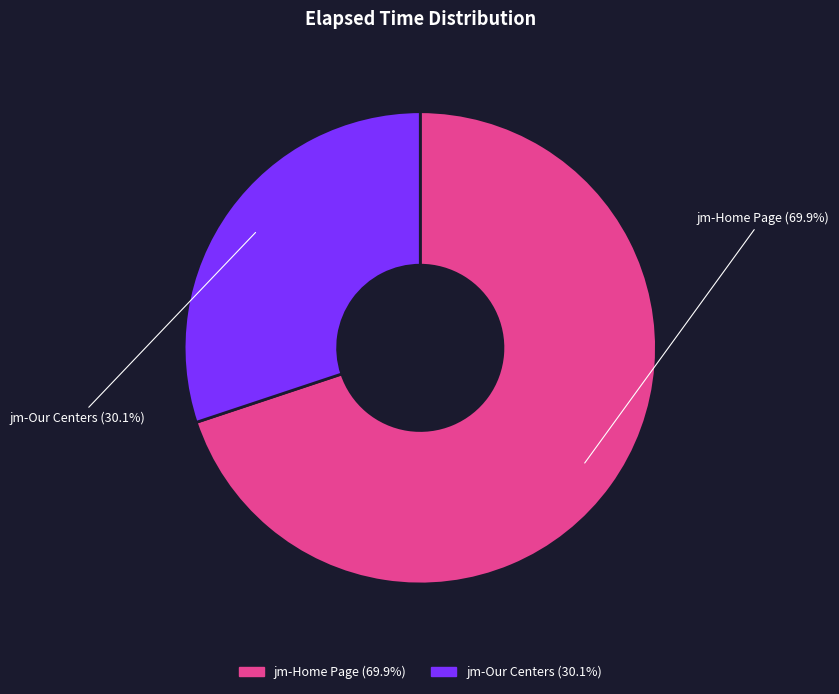

What is the ratio of the value at jm-Home Page to the value at jm-Our Centers?

2.3